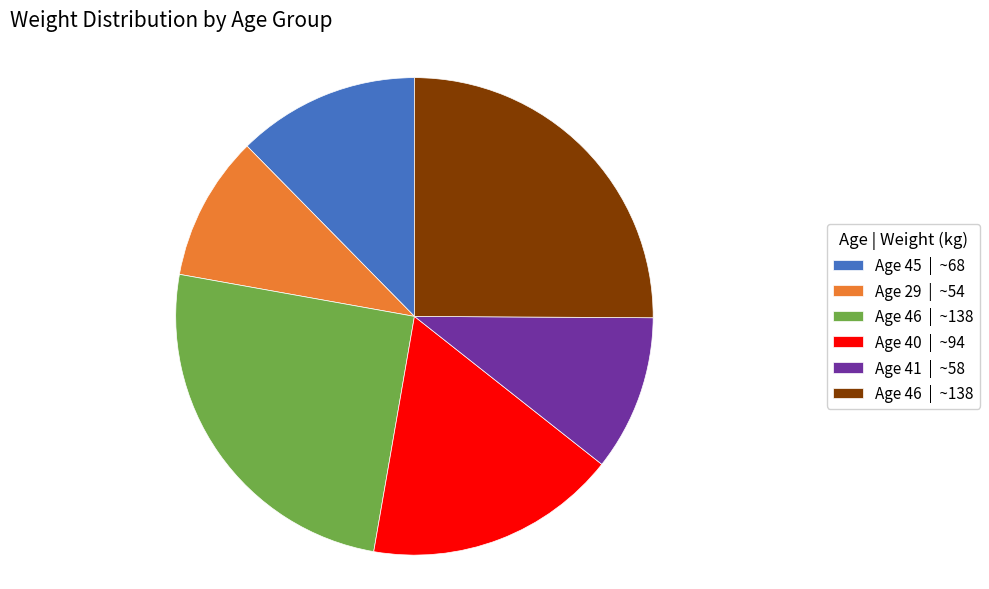

Does any single category account for the majority?

No